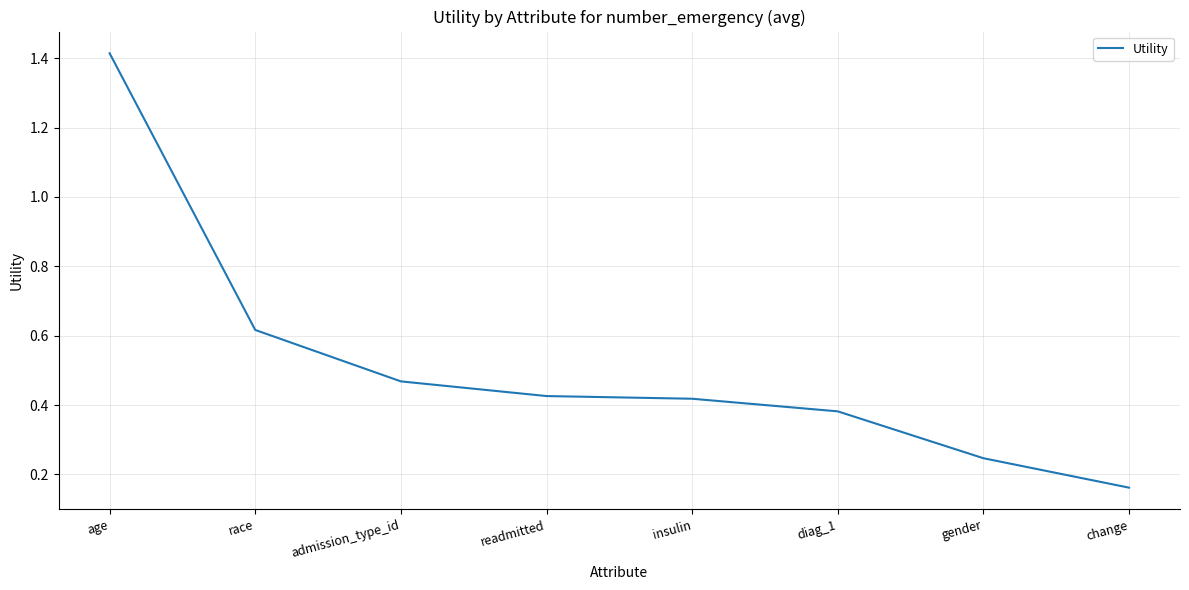

At which category does the chart reach its minimum across all series?

change